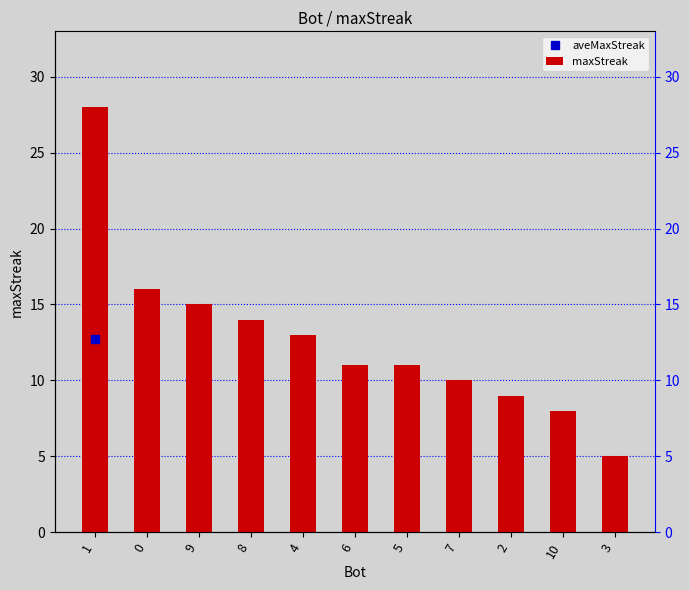

What is the sum of all values?

140